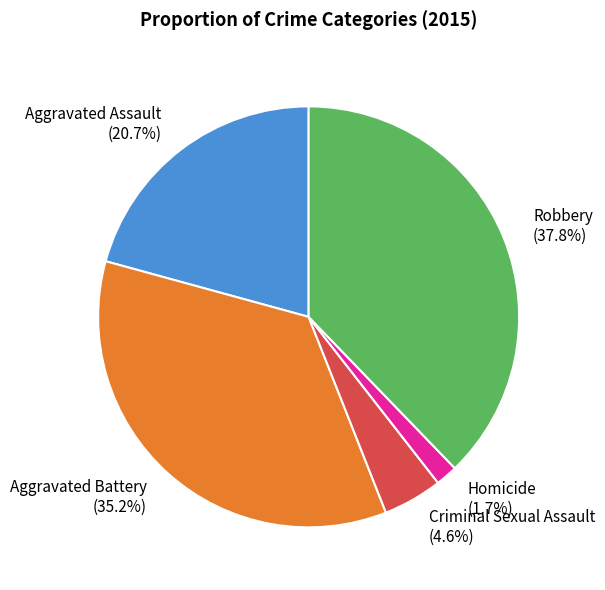

Count the number of slices in the pie.

5